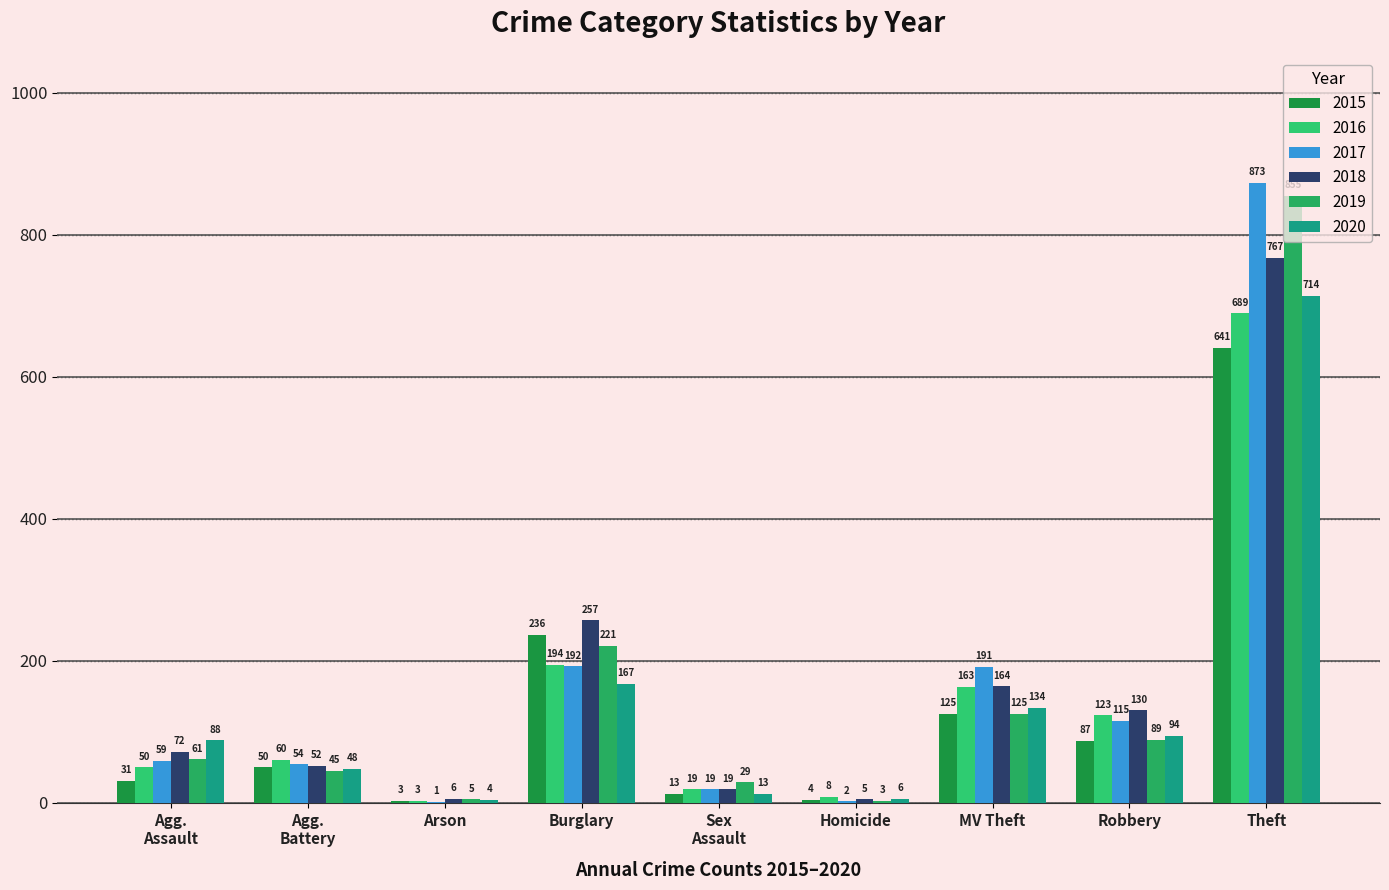

At which label does 2020 reach its minimum?

Arson